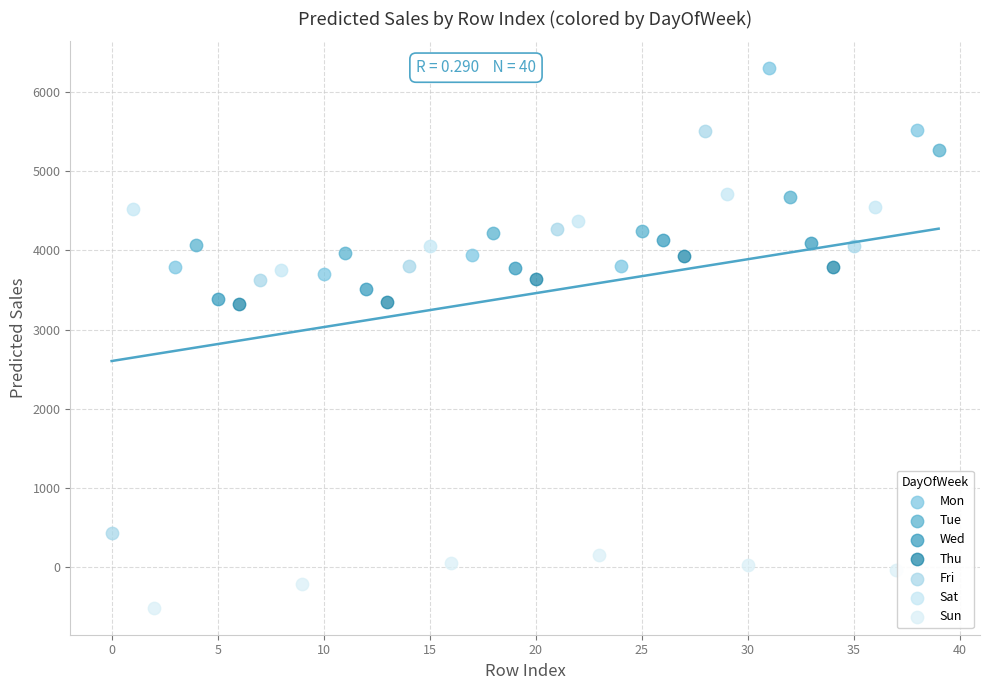

Which series reaches the maximum Y coordinate?

Mon